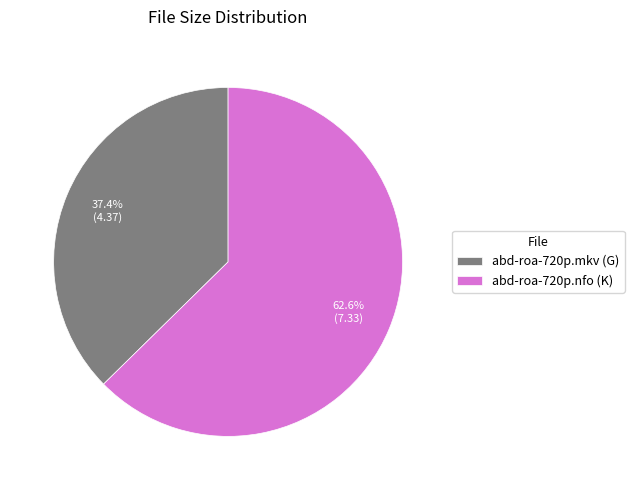

Which category accounts for the majority?

abd-roa-720p.nfo